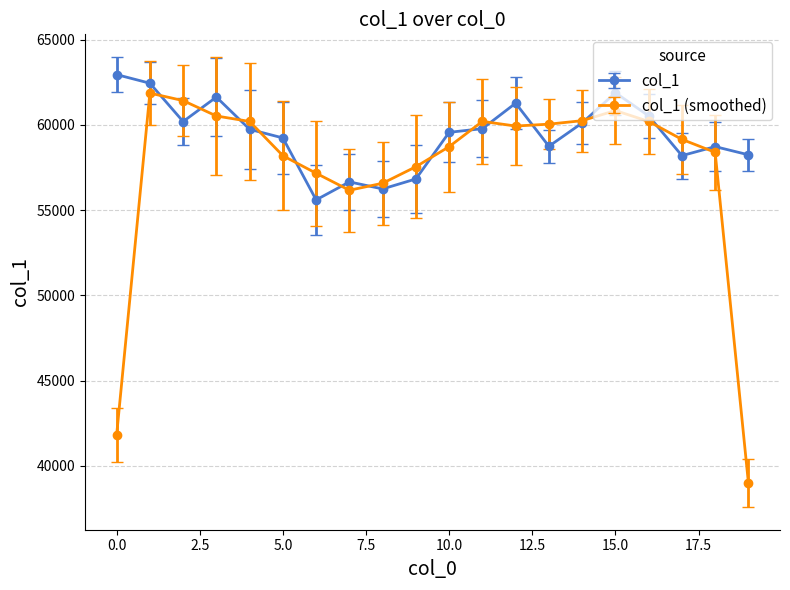

Rank the series by their average value, from lowest to highest.

col_1 (smoothed), col_1